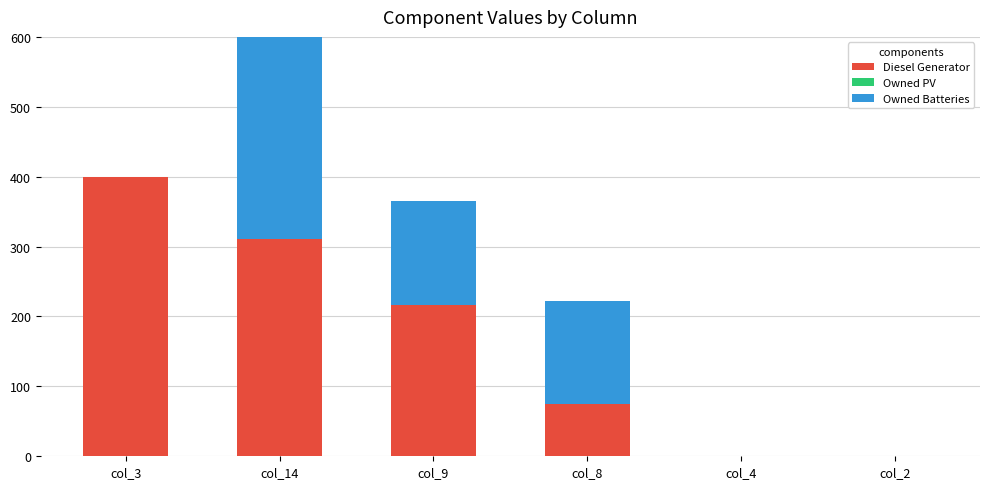

What is the greatest value displayed?

400